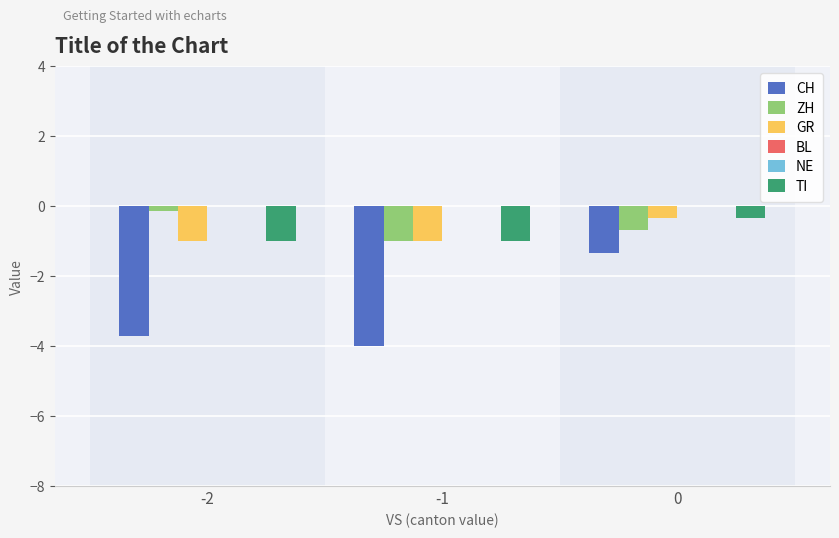

True or false: GR has a value of -0.2 at -2.

False